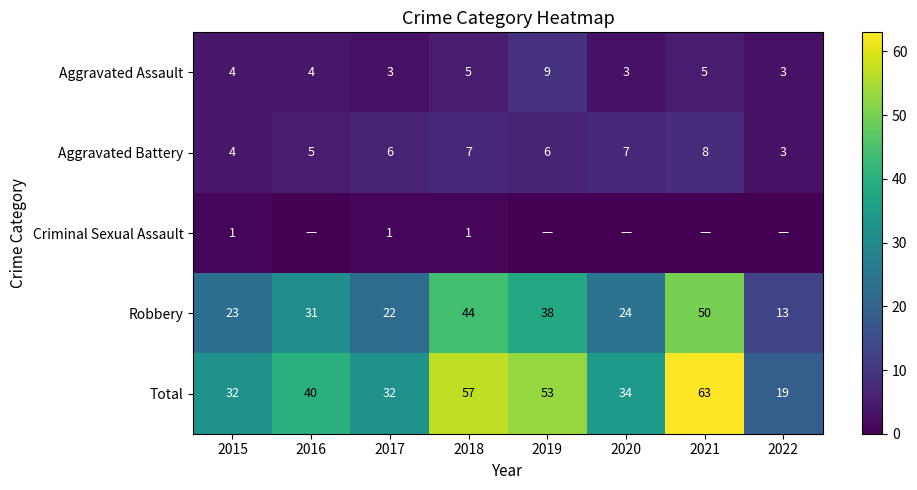

The Aggravated Battery series shows 3 at 2022. True or false?

True